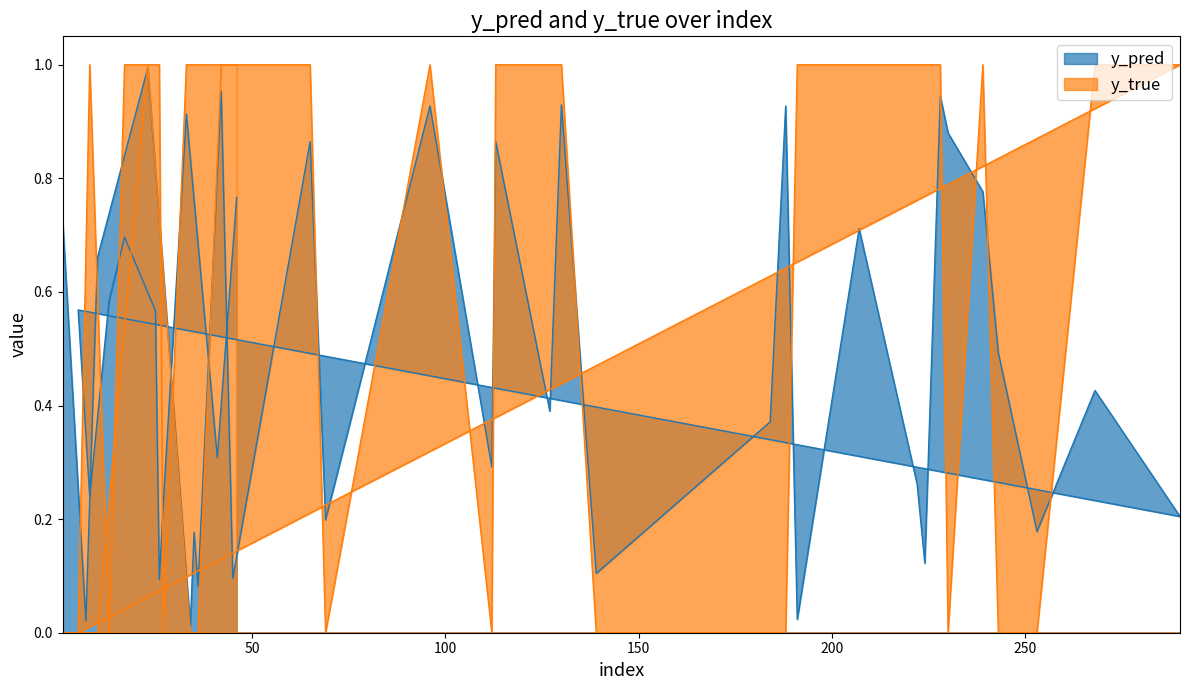

Reading left to right, transcribe all the data shown in this chart.

y_pred: 1=0.7	7=0.0	10=0.7	23=1.0	34=0.0	35=0.2	36=0.1	42=1.0	45=0.1	65=0.9	69=0.2	96=0.9	112=0.3	113=0.9	127=0.4	130=0.9	139=0.1	184=0.4	188=0.9	191=0.0	207=0.7	222=0.3	224=0.1	228=0.9	230=0.9	239=0.8	243=0.5	253=0.2	268=0.4	290=0.2	5=0.6	8=0.2	13=0.6	17=0.7	25=0.6	26=0.1	27=0.2	33=0.9	41=0.3	46=0.8
y_true: 1=0.0	7=0.0	10=0.0	23=1.0	34=0.0	35=0.0	36=0.0	42=1.0	45=1.0	65=1.0	69=0.0	96=1.0	112=0.0	113=1.0	127=1.0	130=1.0	139=0.0	184=0.0	188=0.0	191=1.0	207=1.0	222=1.0	224=1.0	228=1.0	230=0.0	239=1.0	243=0.0	253=0.0	268=1.0	290=1.0	5=0.0	8=1.0	13=0.0	17=1.0	25=1.0	26=1.0	27=0.0	33=1.0	41=1.0	46=1.0